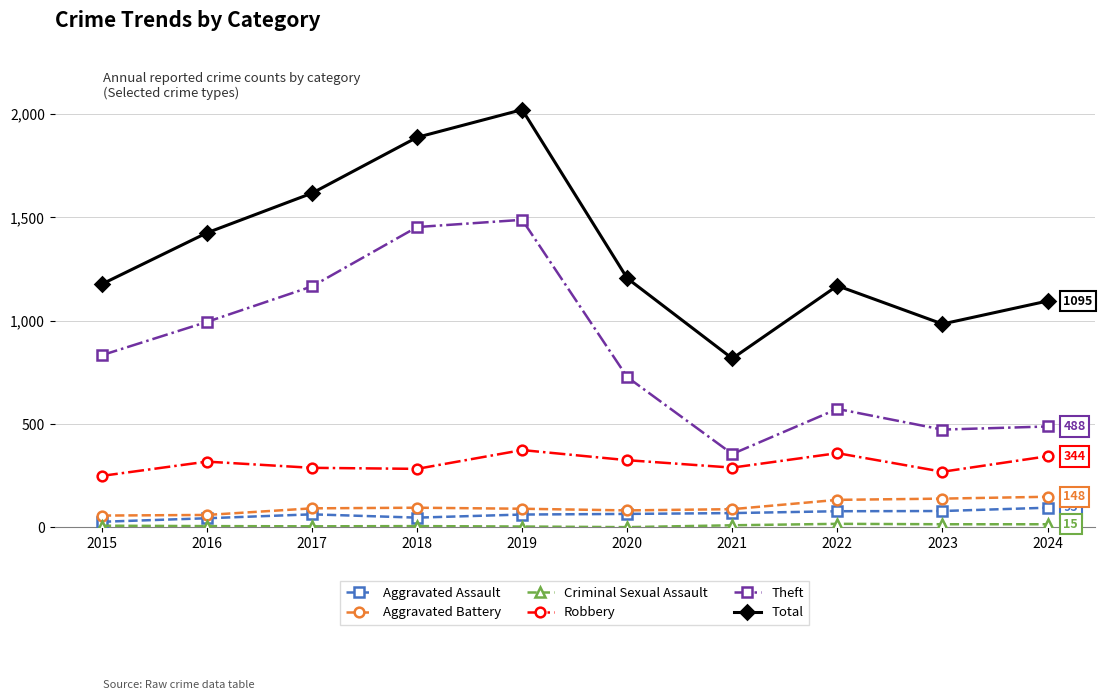

True or false: Aggravated Assault and Theft intersect in this chart.

False